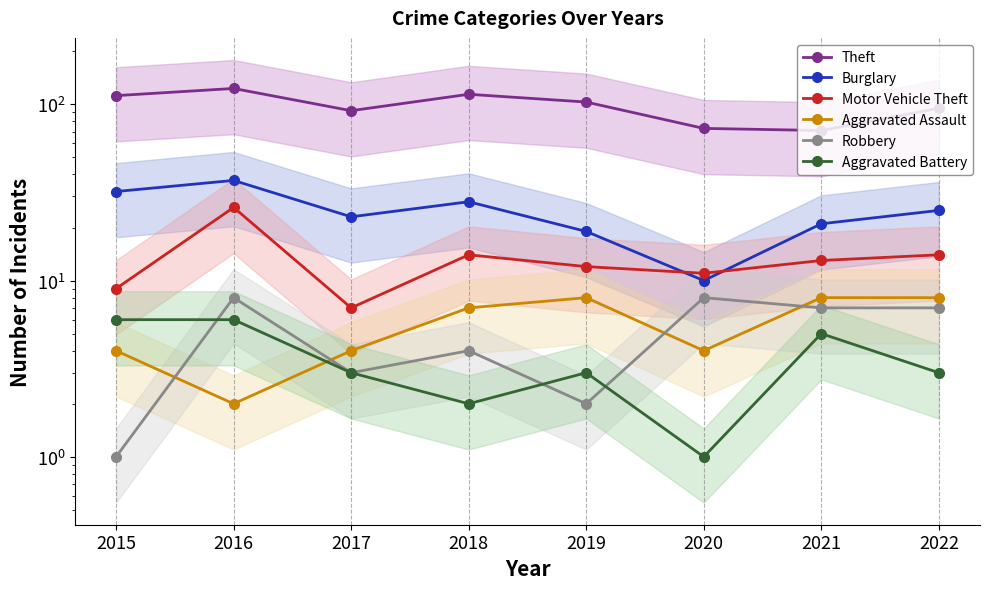

At which category does Theft reach its first local peak?

2016